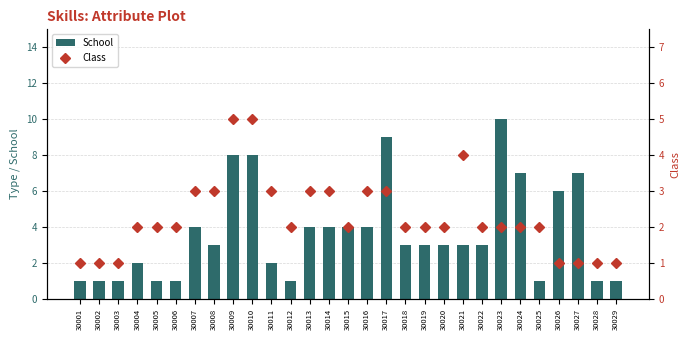

What is the greatest value displayed?

10